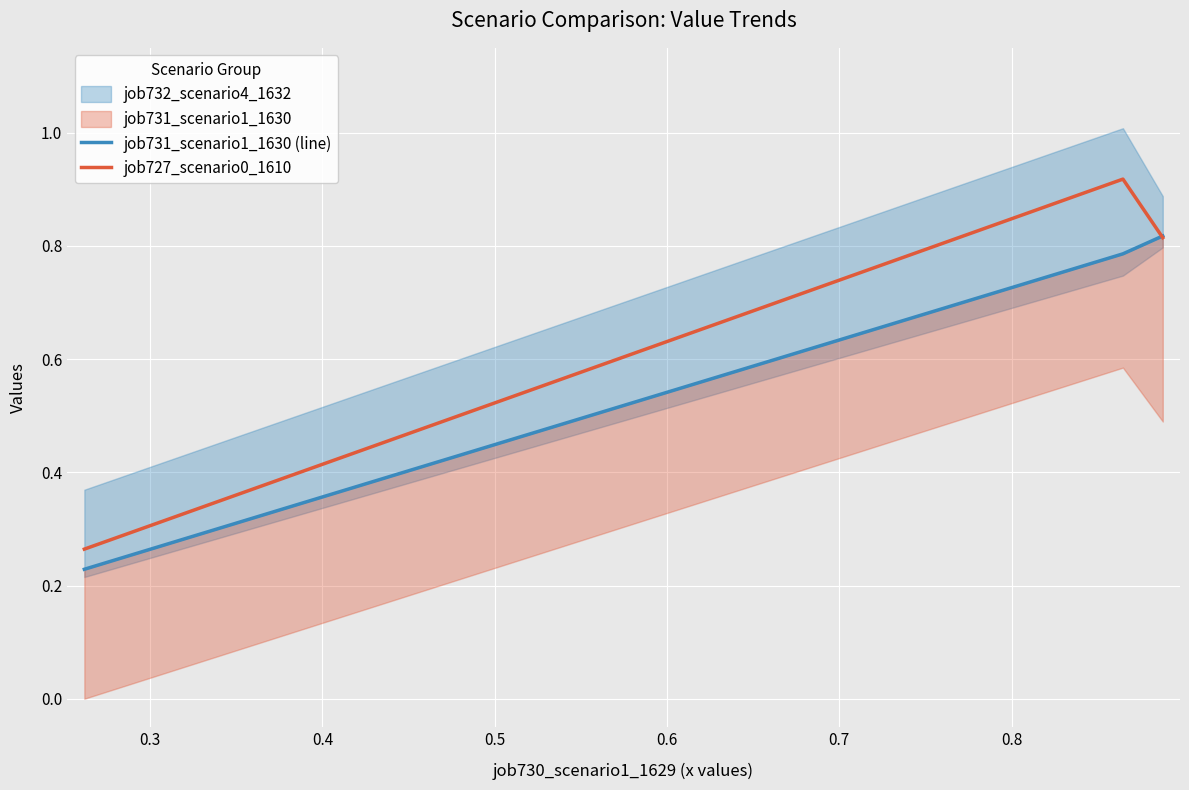

Which series has the largest total across all categories?

job727_scenario0_1610